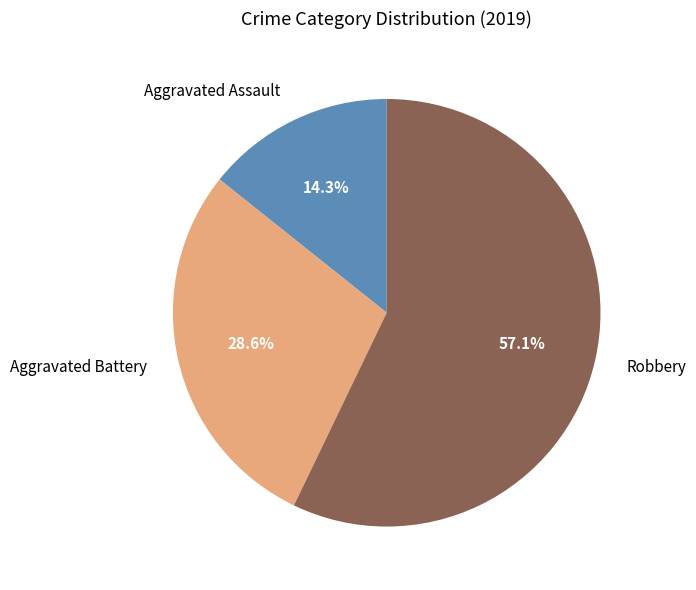

Do Robbery and Aggravated Battery together represent more than half of the pie?

Yes